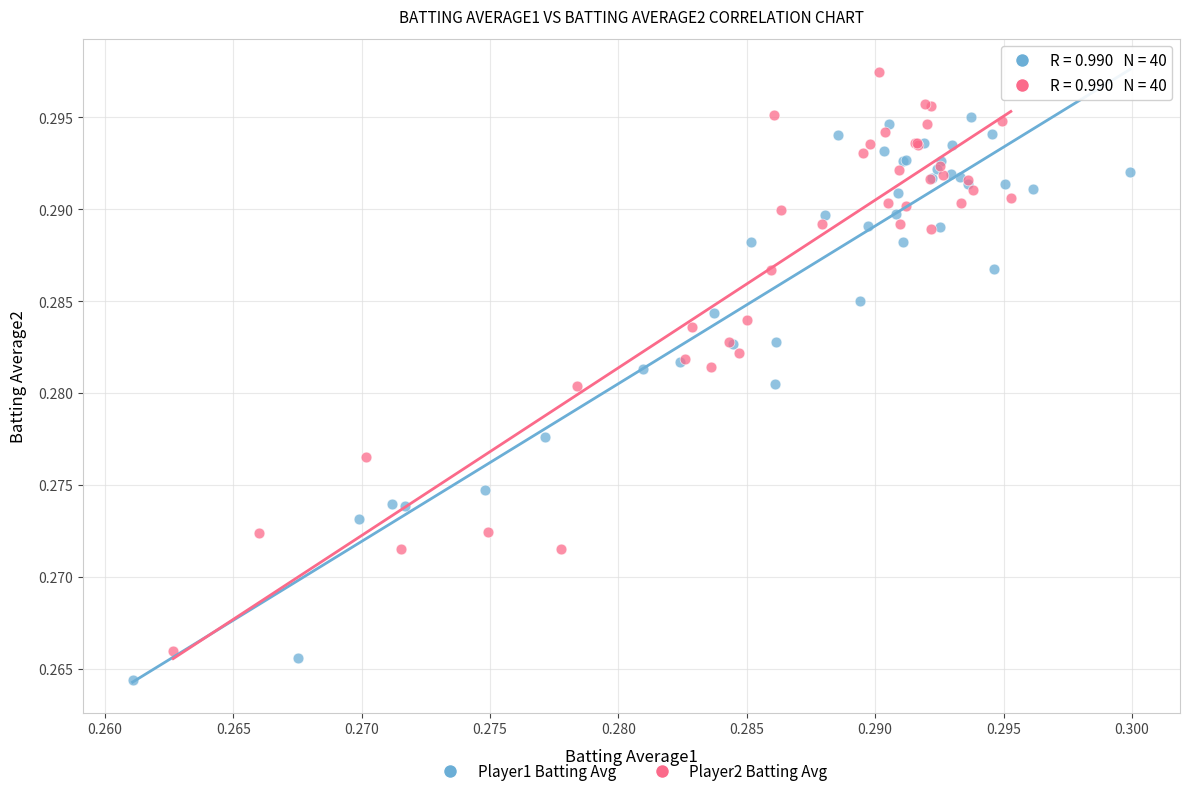

Which series contains the lowest Y value?

Player1 Batting Avg